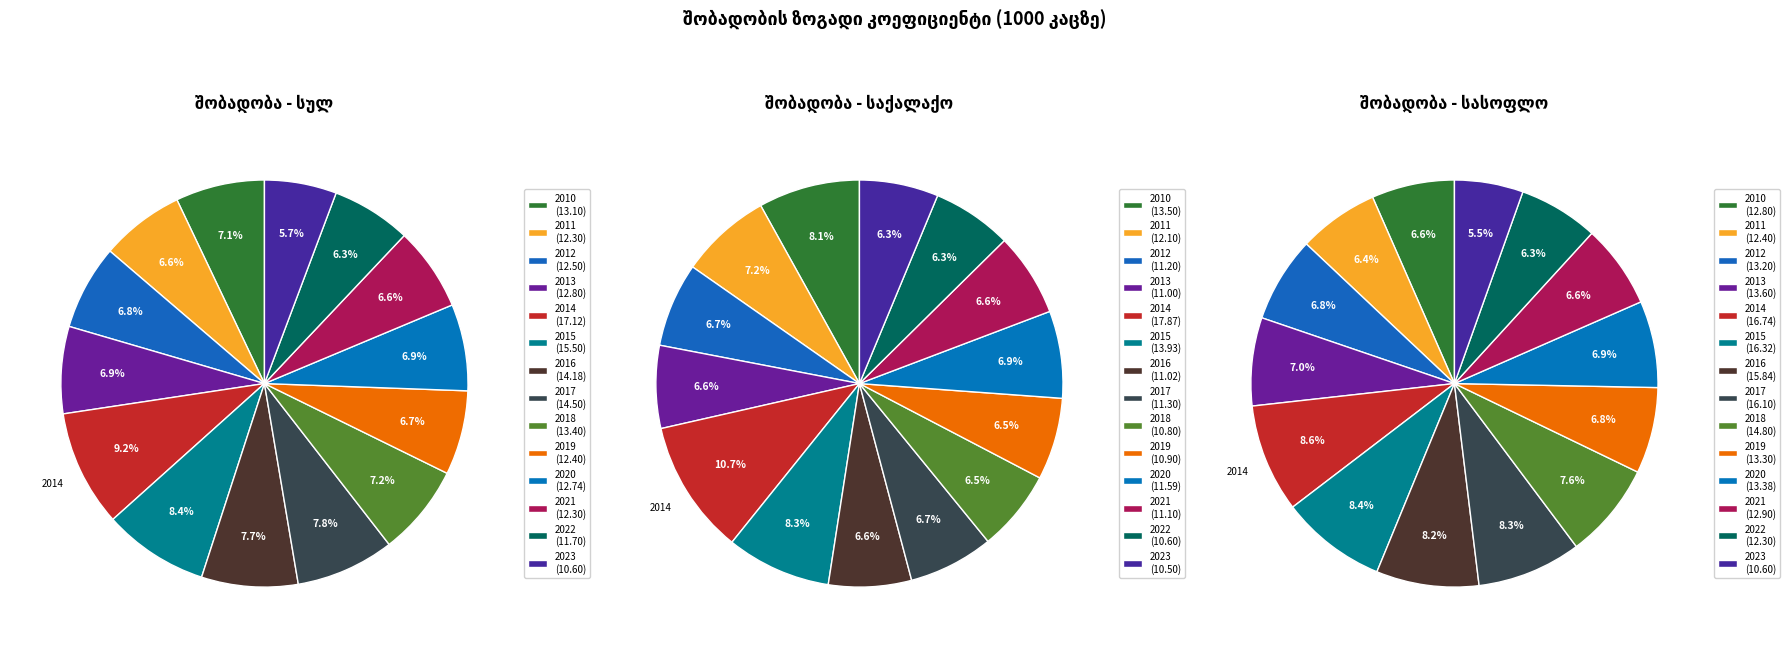

How many segments does this pie chart have?

14